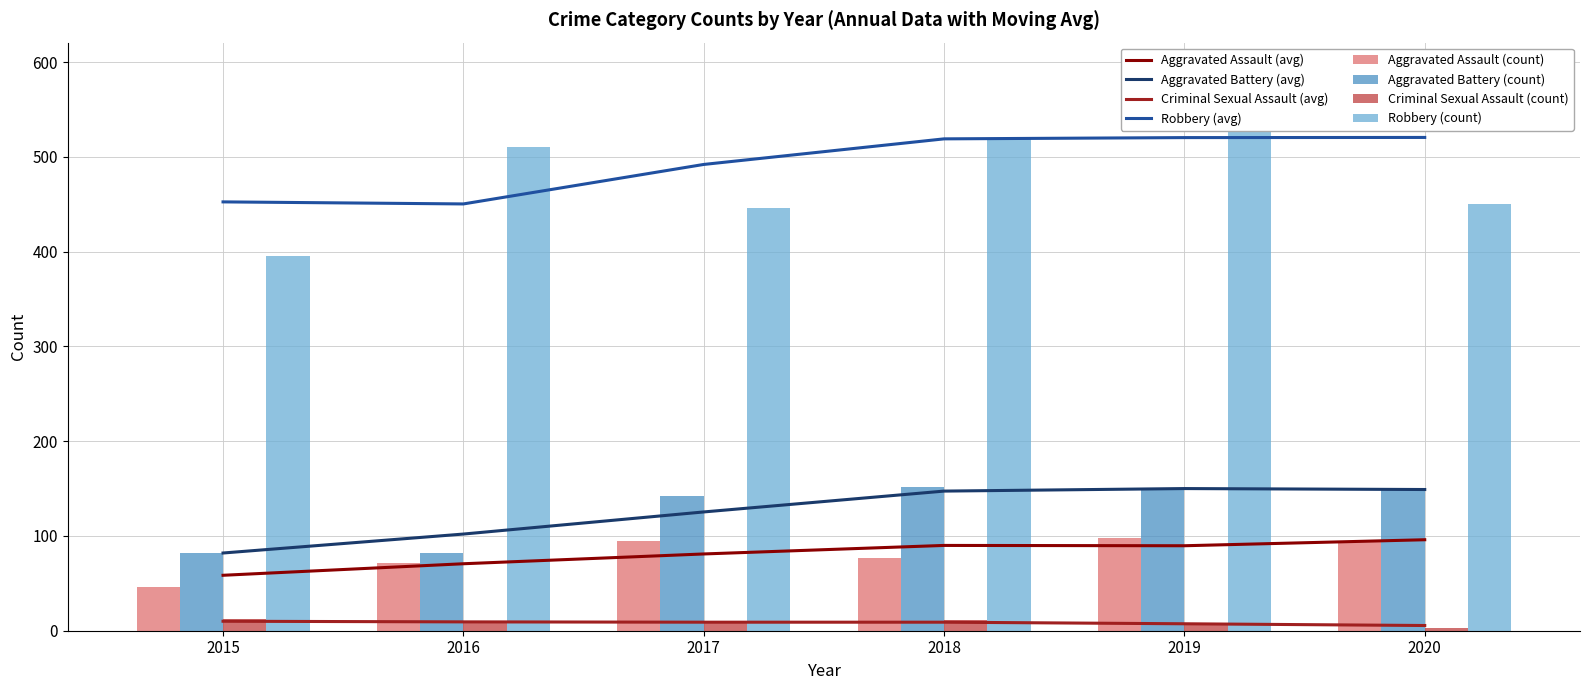

At how many categories does at least one series exceed 138?

6